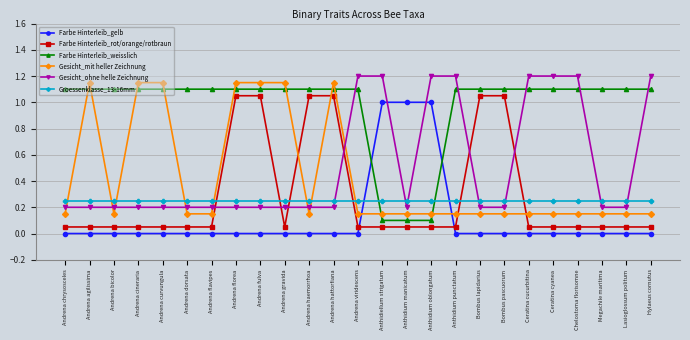

Which series has the largest total across all categories?

Farbe Hinterleib_weisslich